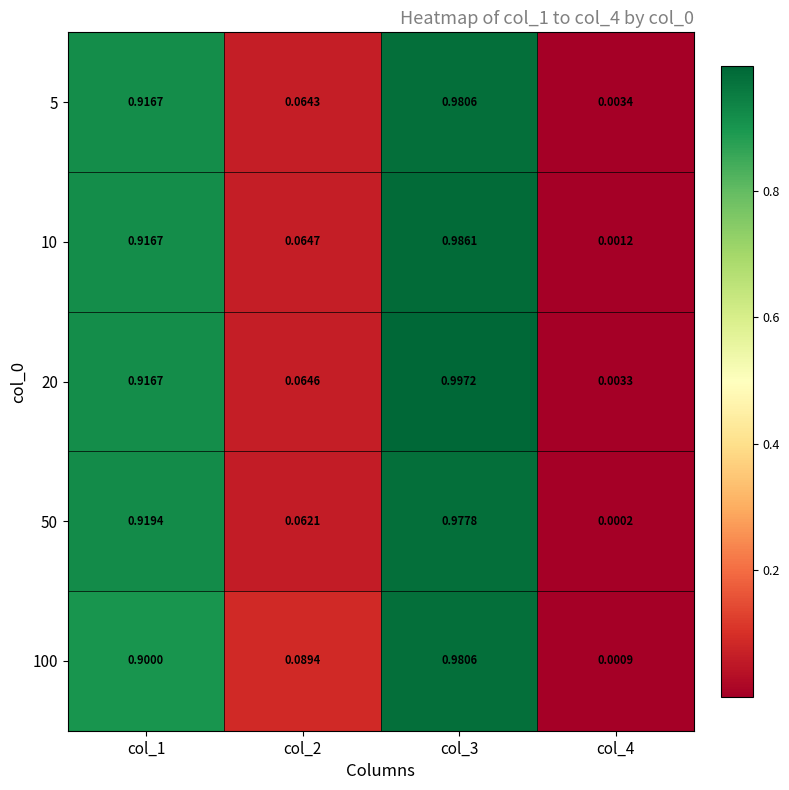

Is the value of 5 at col_1 greater than the value of 50 at col_2?

Yes